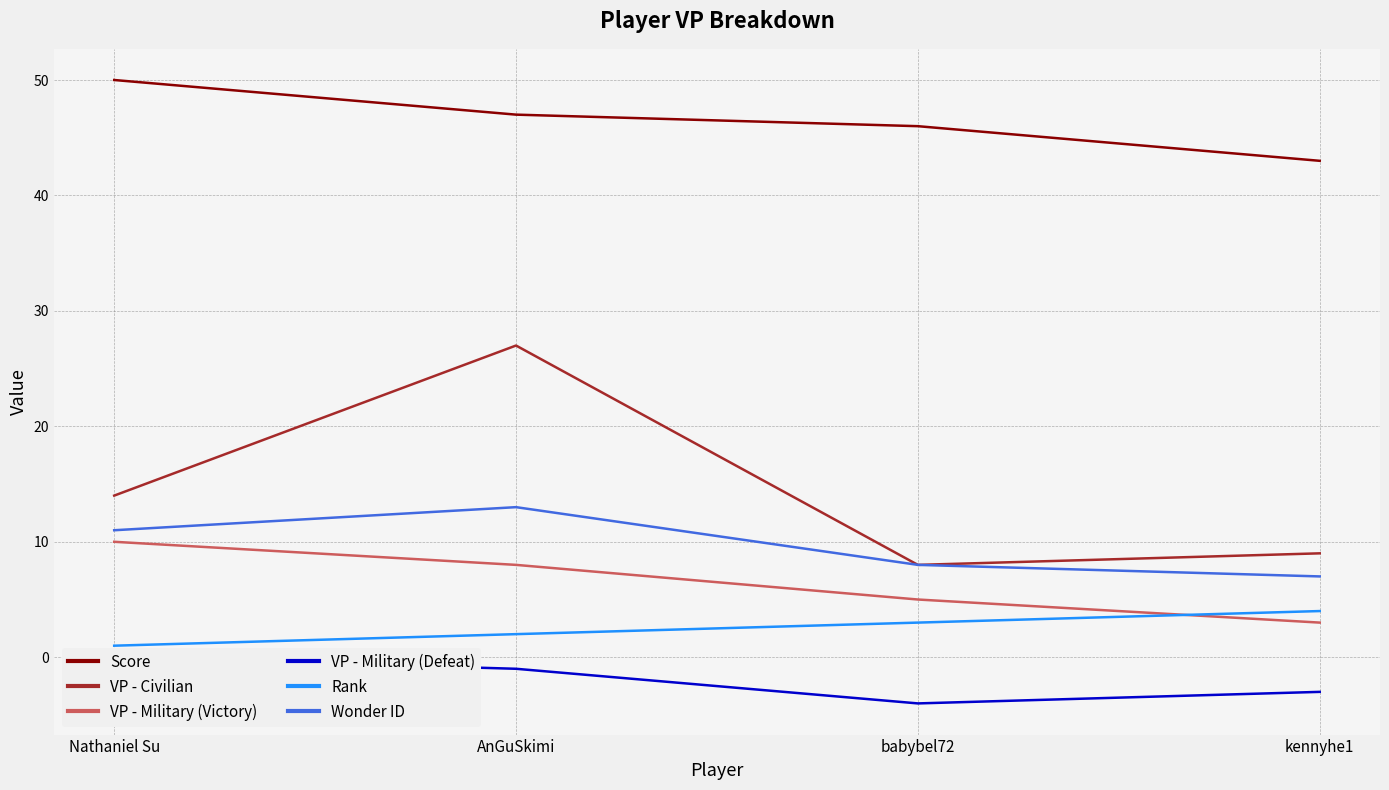

True or false: Score and Wonder ID intersect in this chart.

False